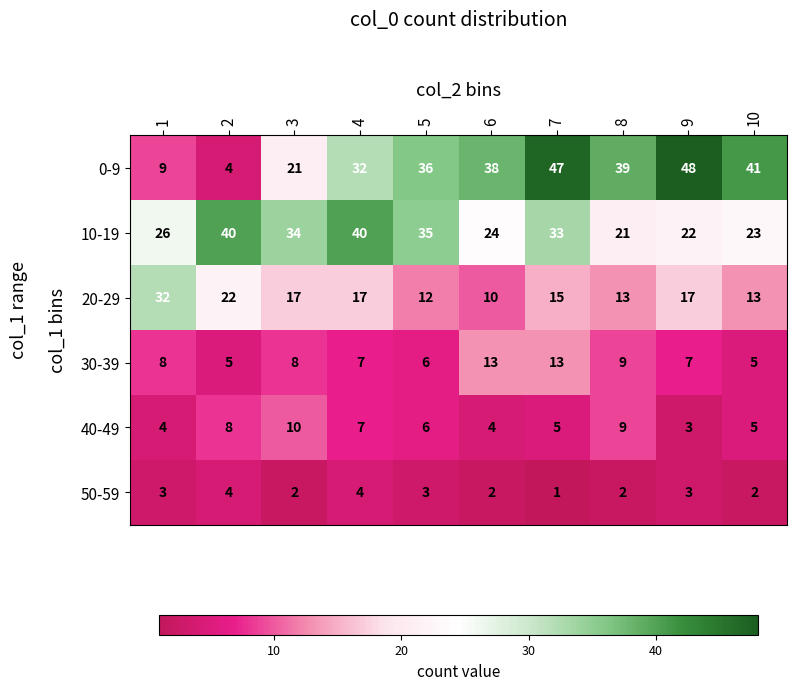

What is the average value of the 40-49 series?

6